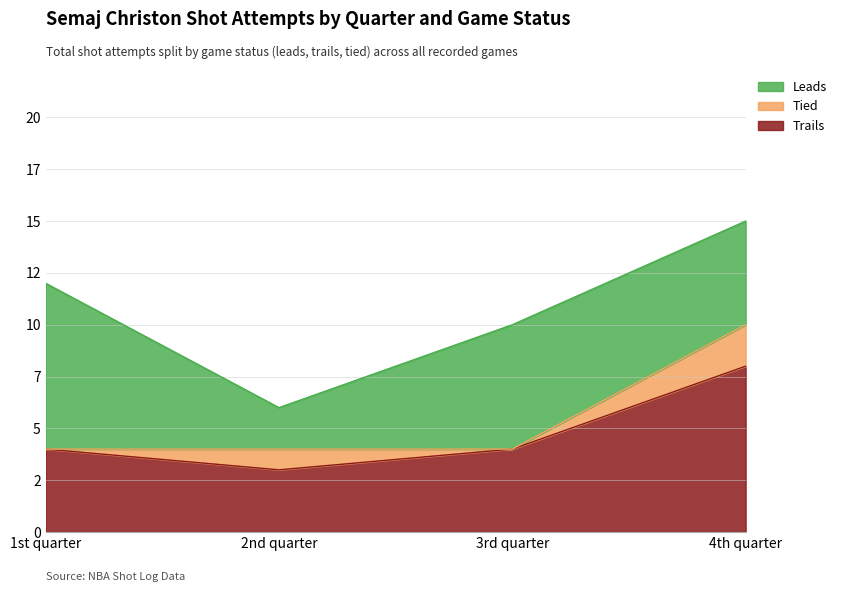

What is the label of the 4th point from the right?

1st quarter